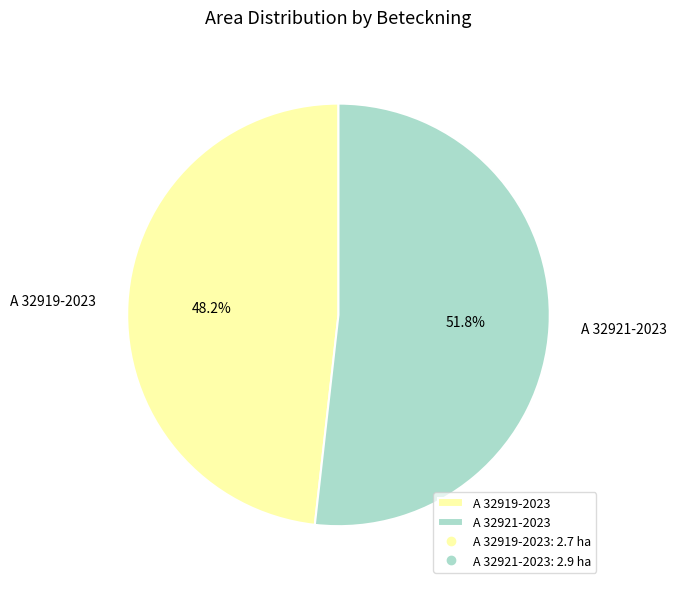

Is there a majority slice in this chart?

Yes